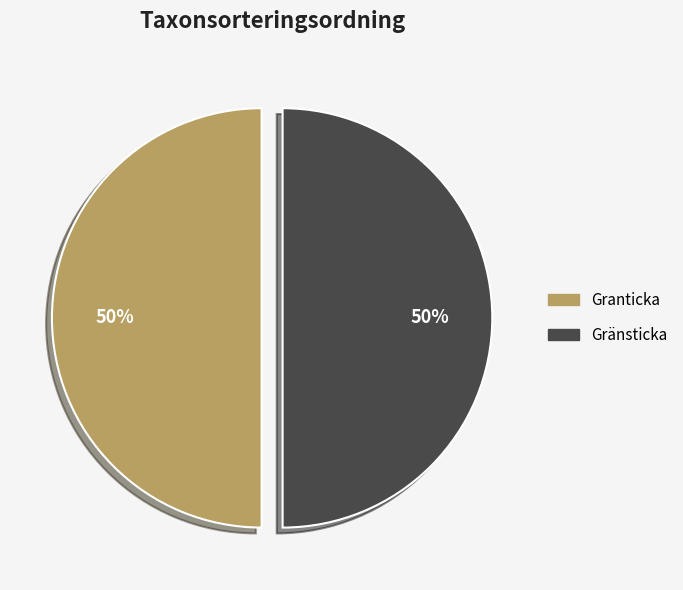

How many slices are in this pie chart?

2